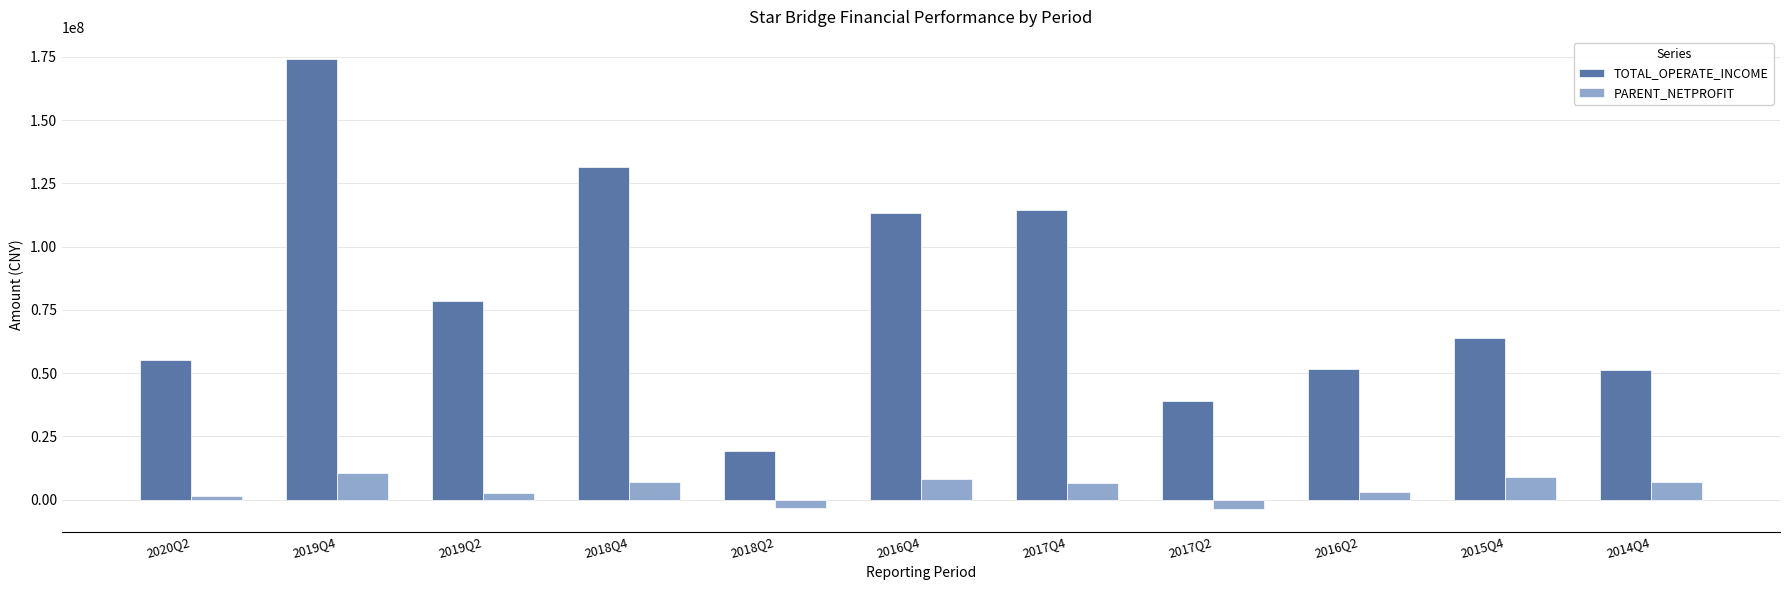

What is the average value of the TOTAL_OPERATE_INCOME series?

81126338.2